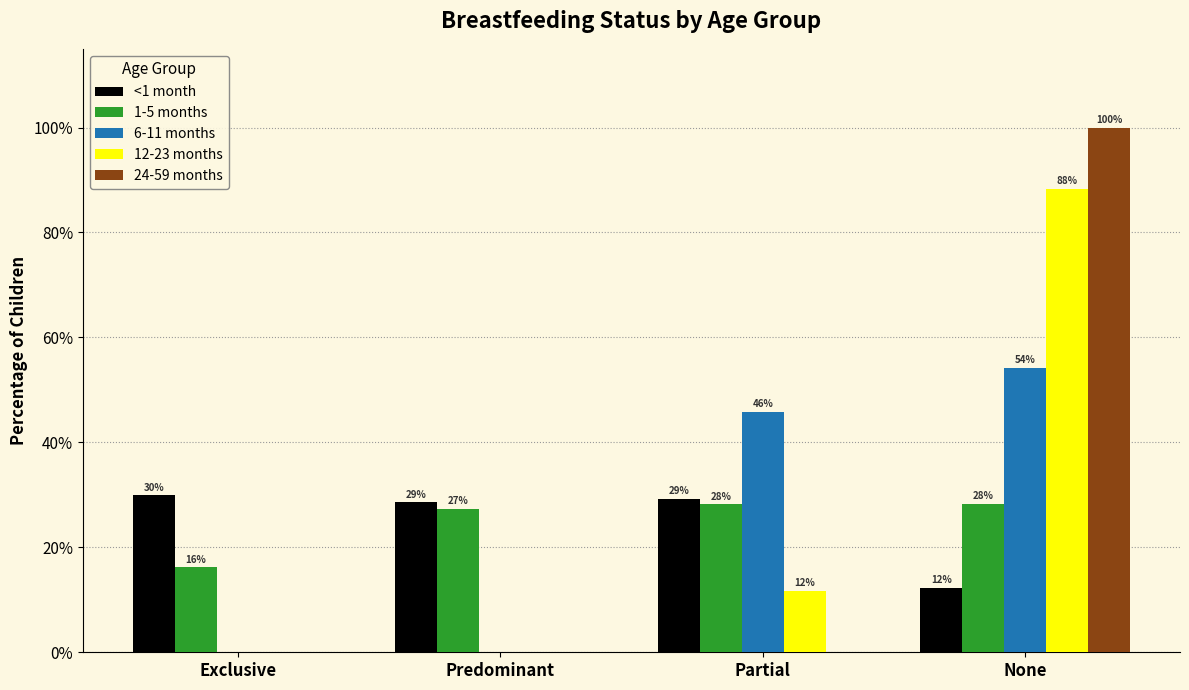

Rank the series at None from lowest to highest value.

<1 month, 1-5 months, 6-11 months, 12-23 months, 24-59 months